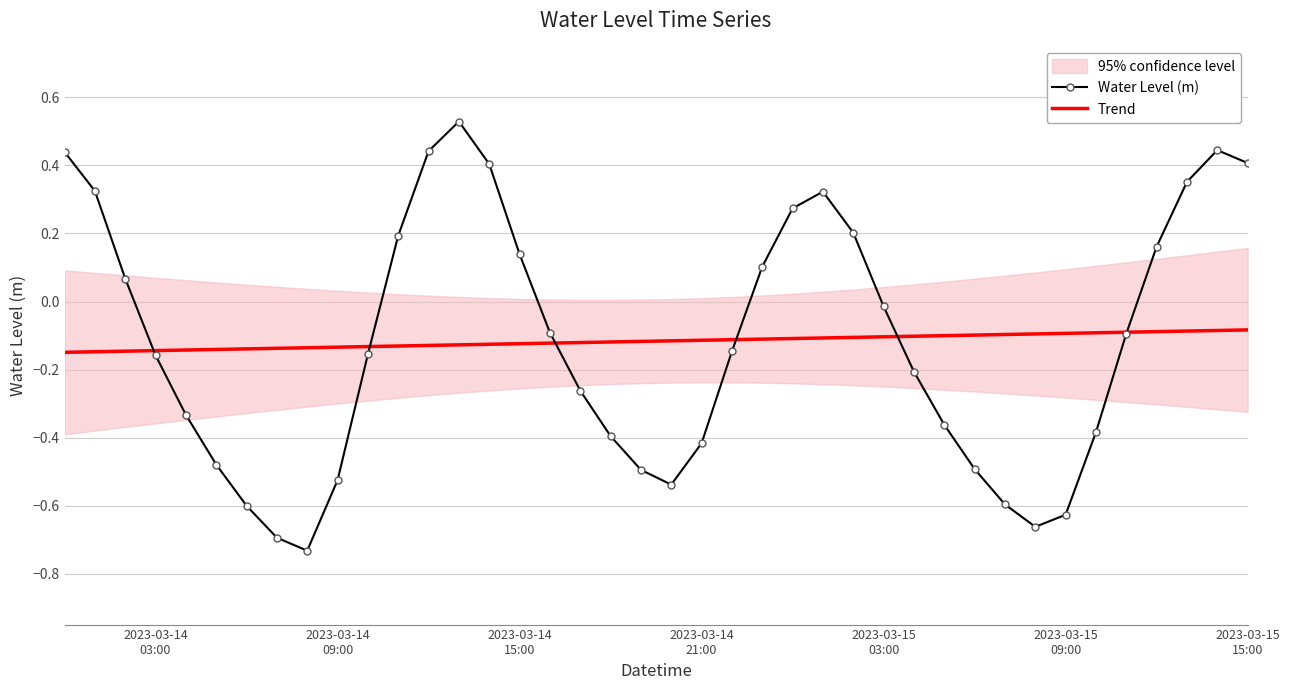

What value does the Trend series have at 2023-03-14
09:00?

-0.1